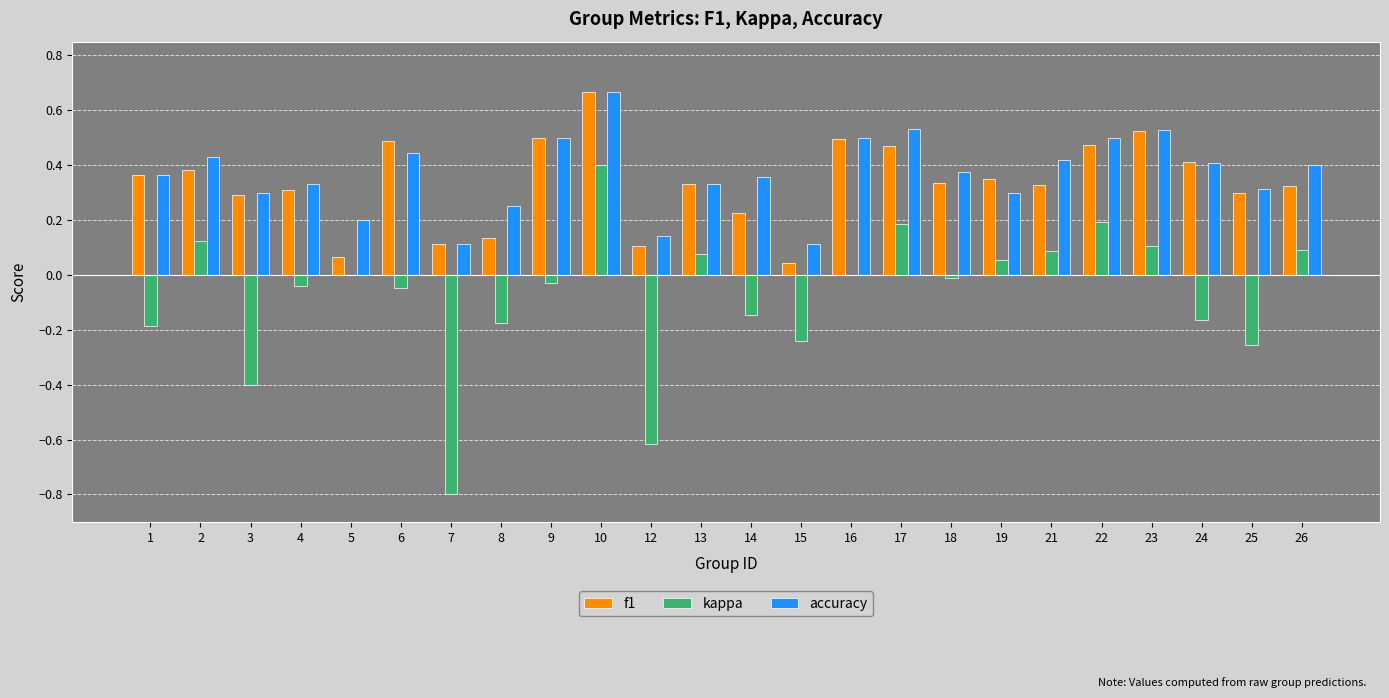

What are all the series names shown in the legend?

f1, kappa, accuracy